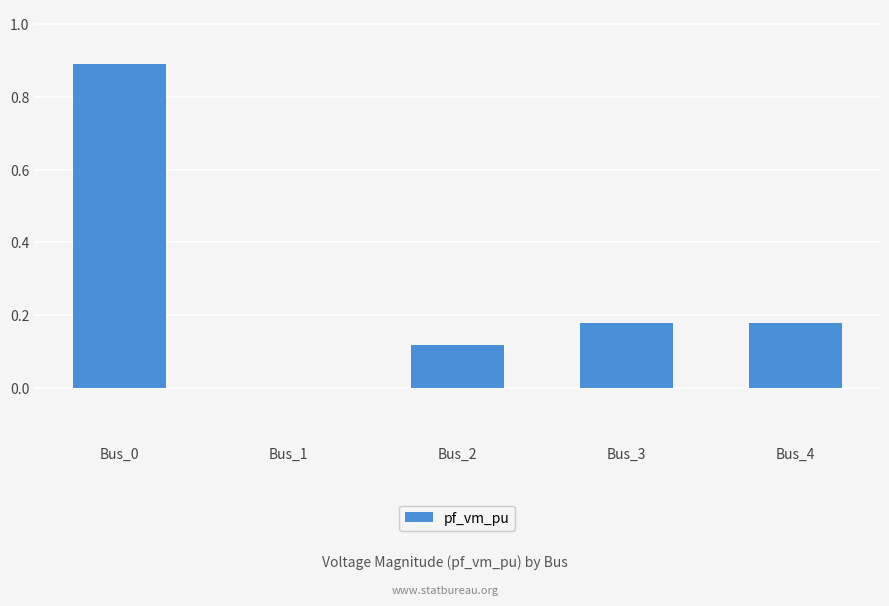

The value at Bus_2 is 0.0. True or false?

False